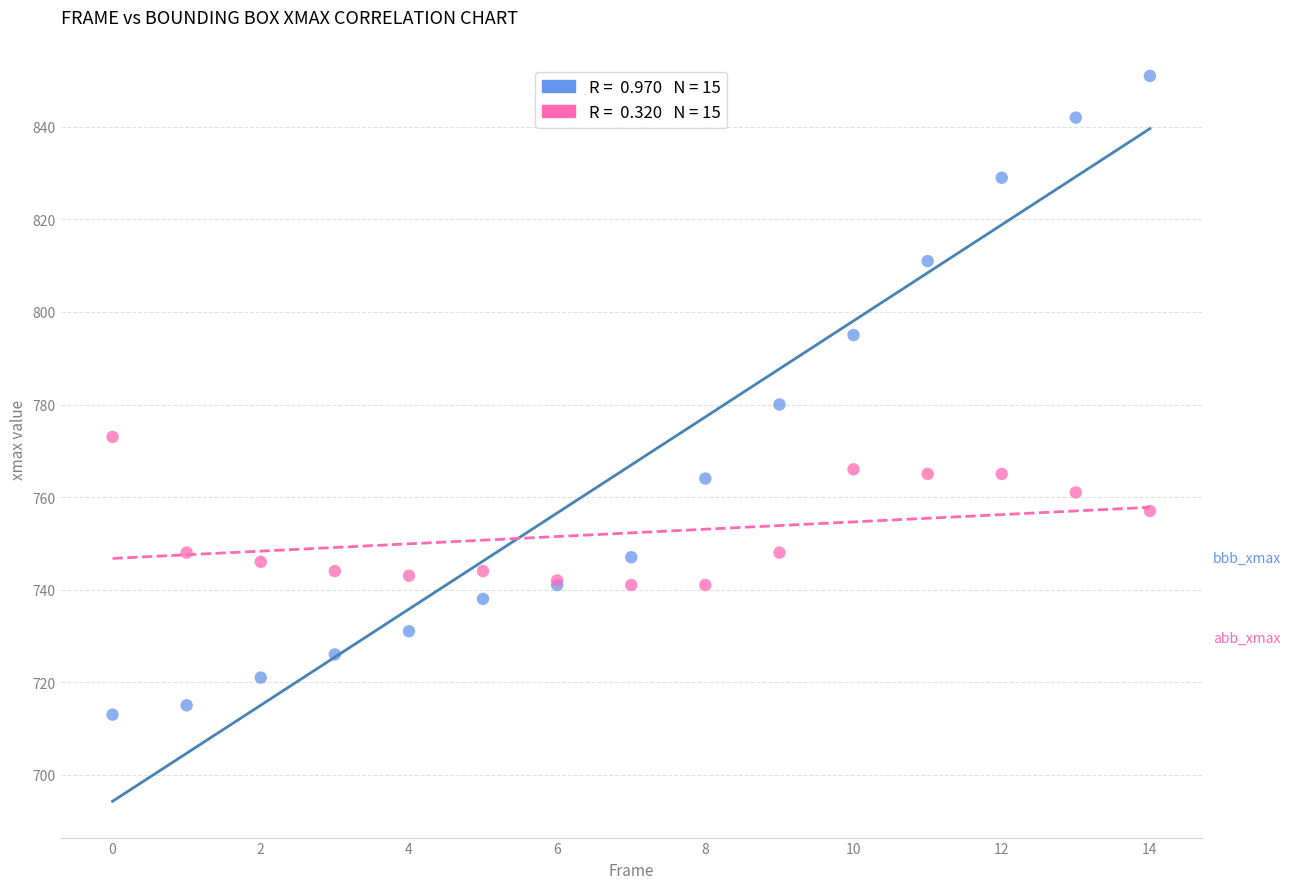

Across all series, what Y value is closest to 782?

780